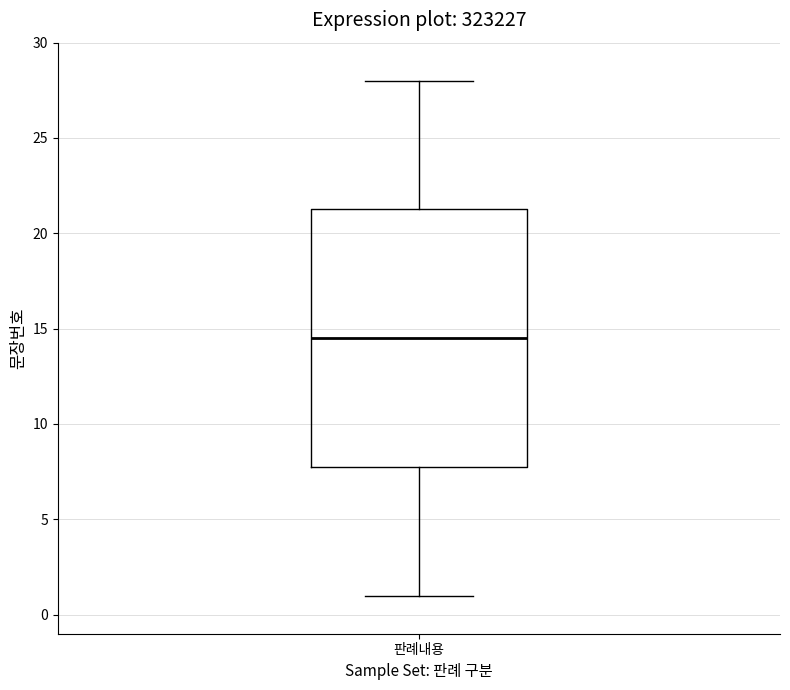

Transcribe this box plot: give where the median line is, the range the box spans, and where the two whiskers end, as read against the y-axis. The values are not printed on the chart, so give them approximately, as read against the axis.

median 14.5, box 8.0 to 21.5, whiskers 1.0 to 28.0